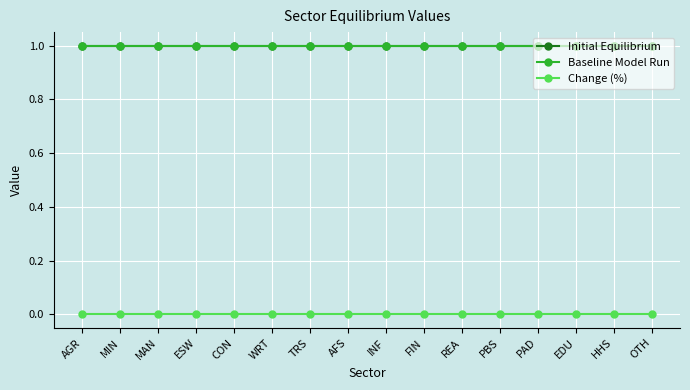

What is the value of the Baseline Model Run point at the 11th from the left?

1